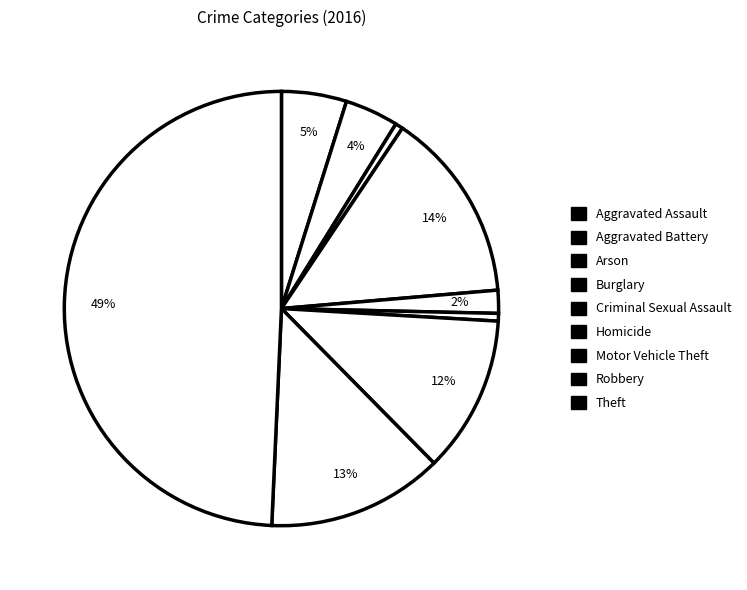

What percentage is the Theft slice, to the nearest percent?

49%